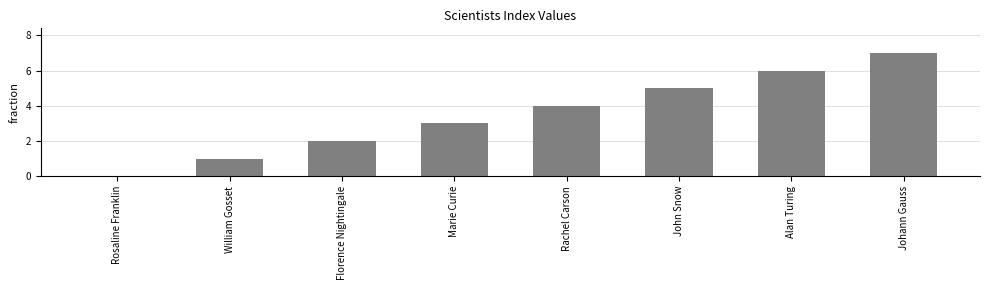

What is the change in value from Rosaline Franklin to Marie Curie?

+3